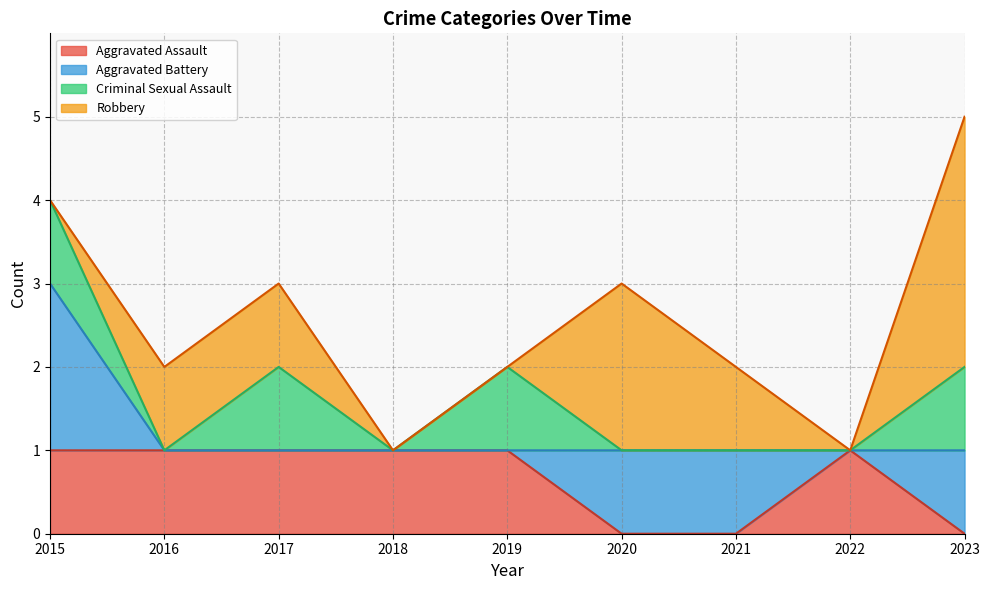

Reading right to left, transcribe all the data shown in this chart.

Aggravated Assault: 0	1	0	0	1	1	1	1	1
Aggravated Battery: 1	0	1	1	0	0	0	0	2
Criminal Sexual Assault: 1	0	0	0	1	0	1	0	1
Robbery: 3	0	1	2	0	0	1	1	0